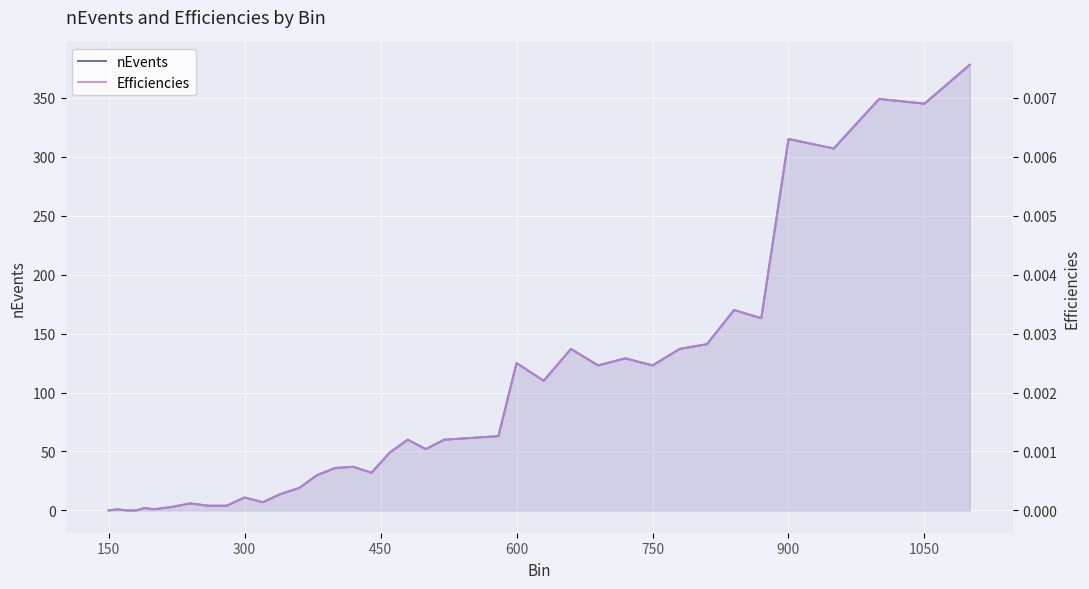

What is the highest value of the nEvents series?

378.0